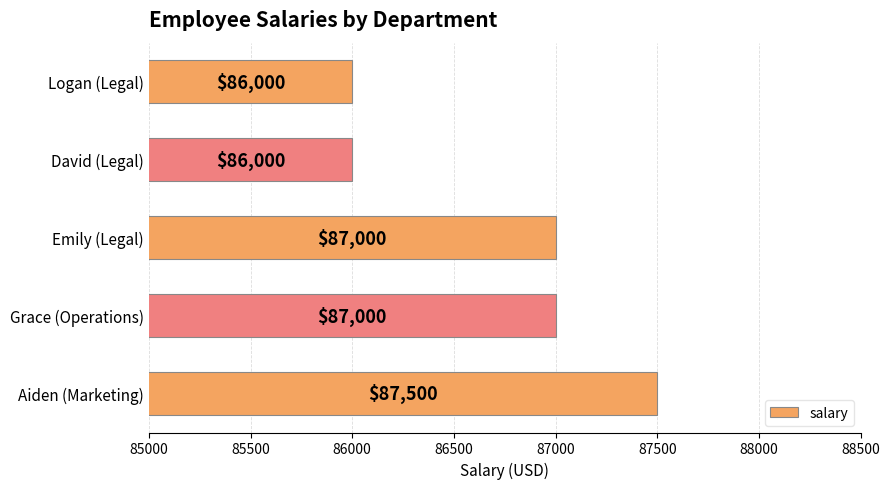

Which category has the highest value across all series?

Aiden (Marketing)